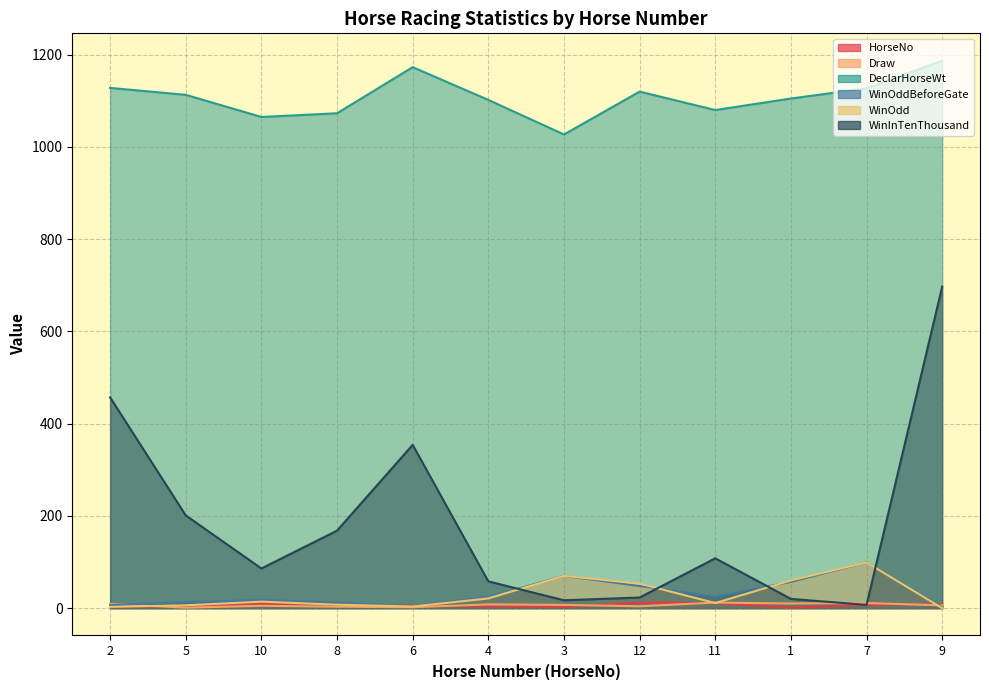

The DeclarHorseWt series shows 461.3 at 3. True or false?

False